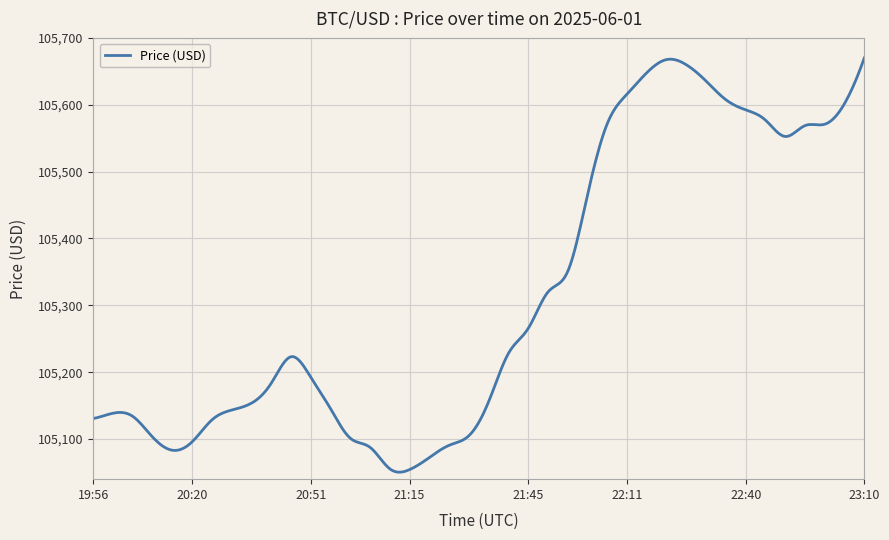

What is the difference between the maximum and minimum values?

619.6